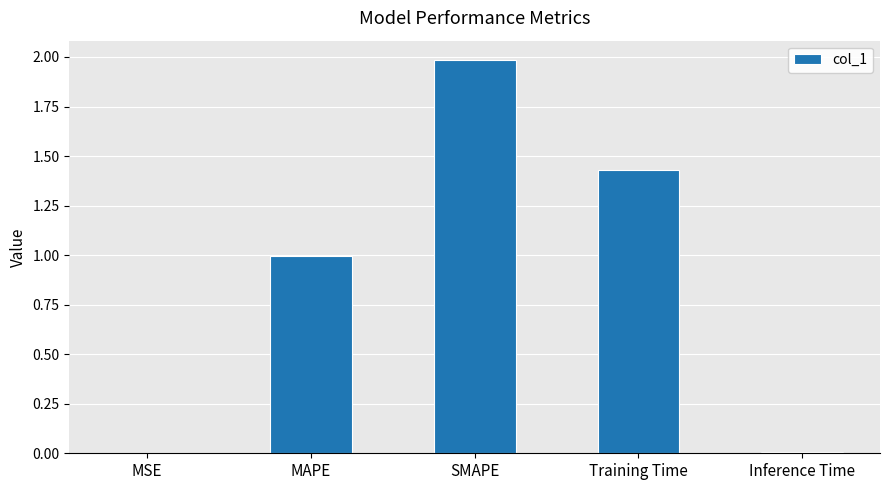

Is it true that the value at SMAPE is 2.0?

True